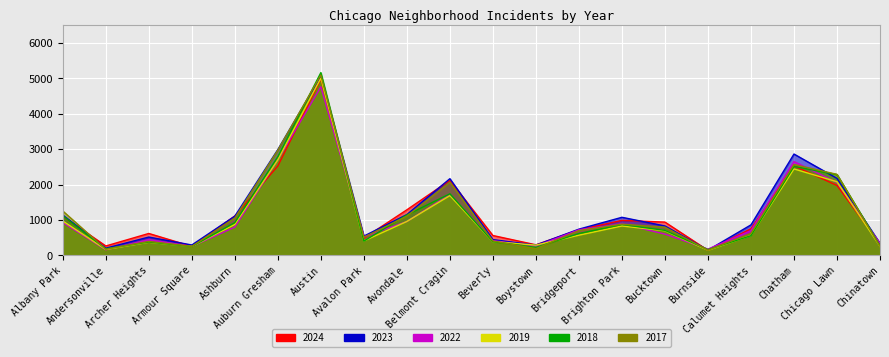

Between which two adjacent categories do 2024 and 2023 first intersect?

Albany Park and Andersonville